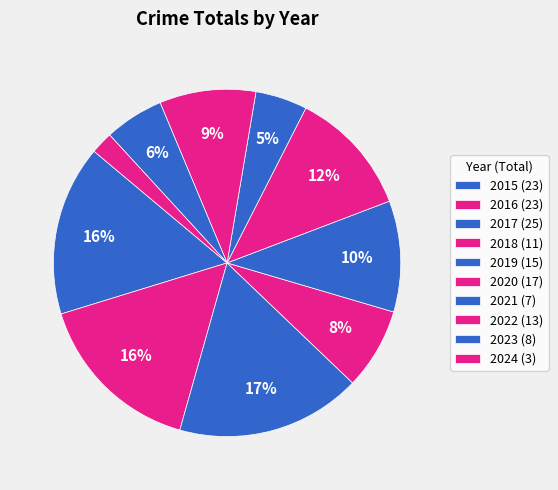

Is there any slice that represents more than half of the pie?

No